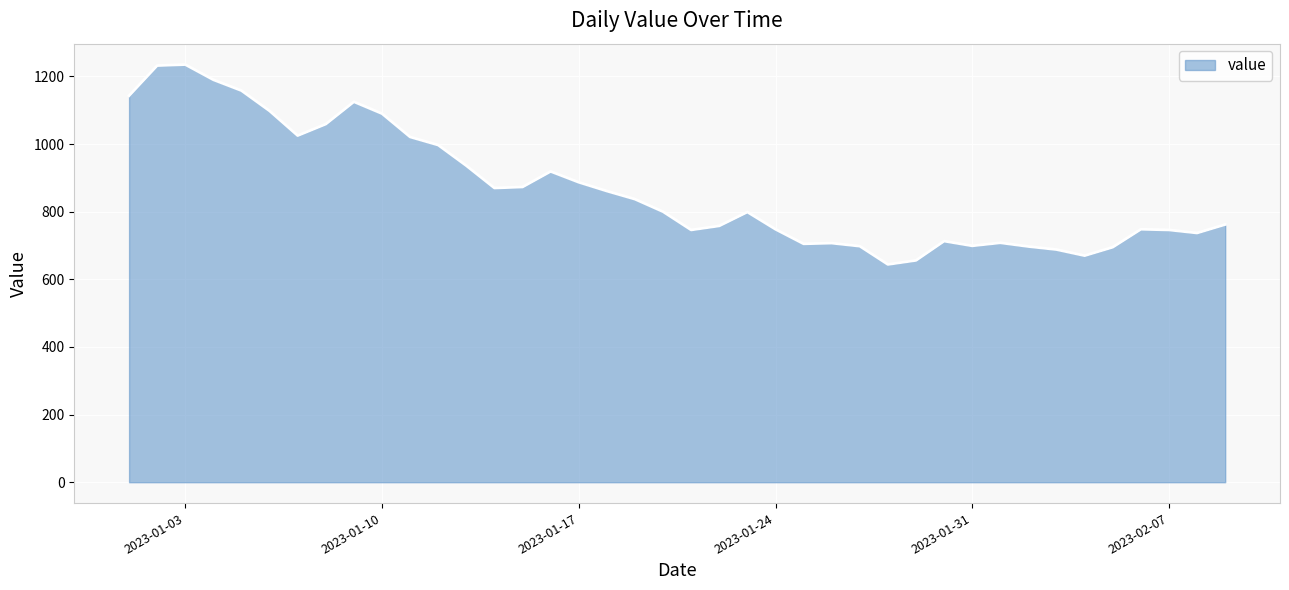

What is the maximum value shown in the chart?

1235